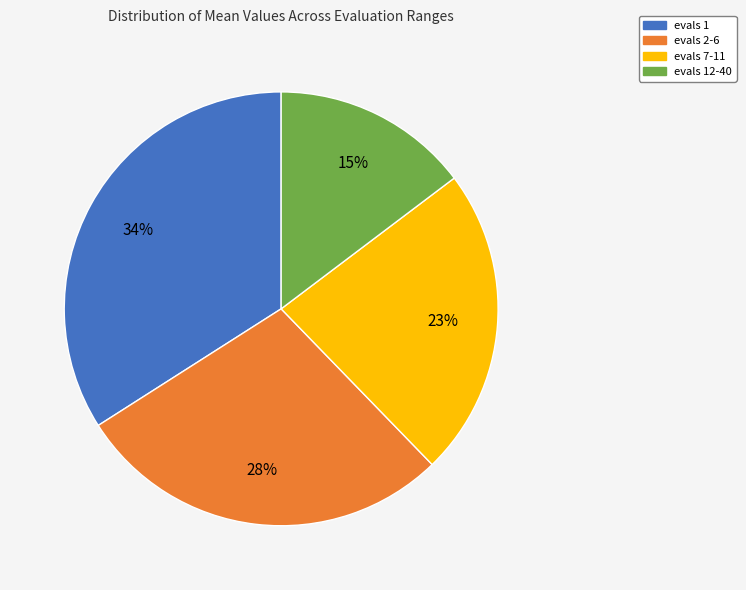

Is it true that evals 1 is 34% of the pie?

True